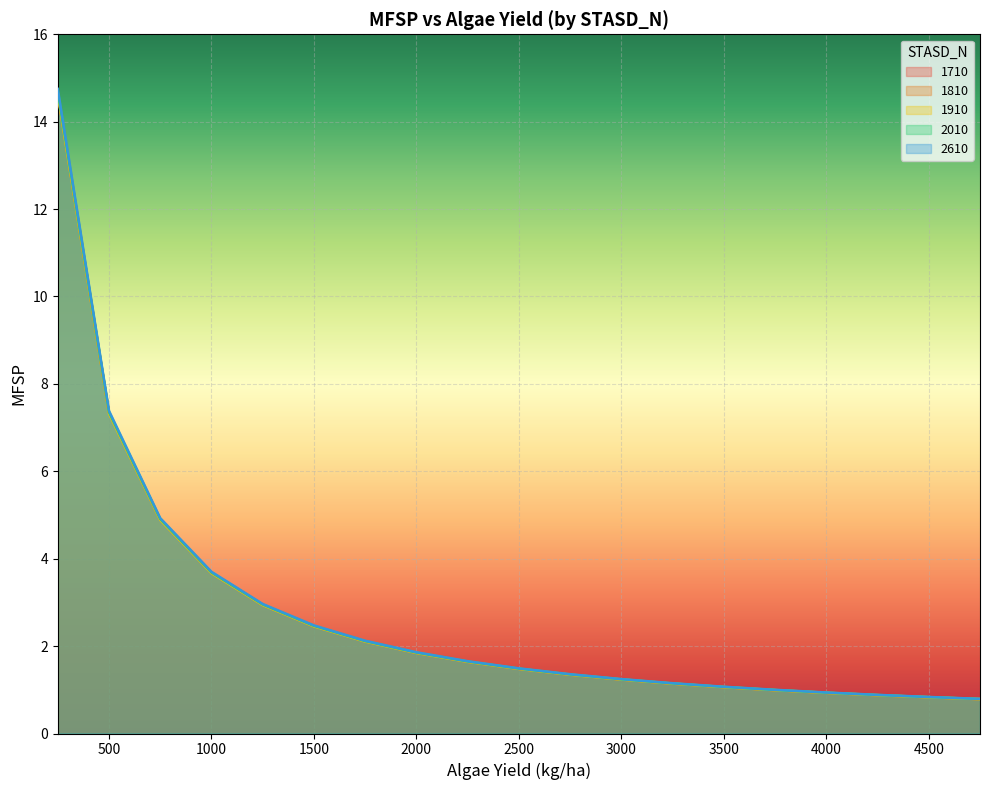

What is the value of the 2610 point at the 10th from the left?

1.5